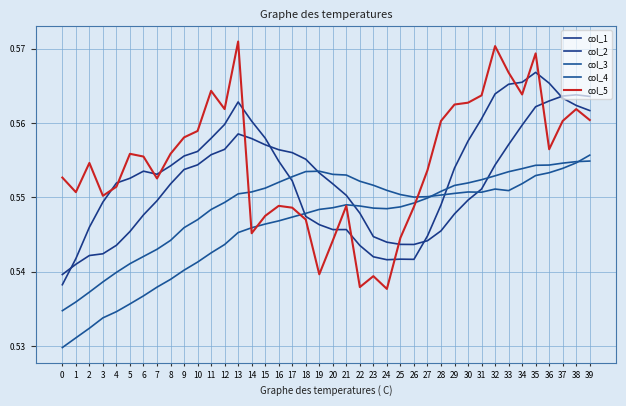

Rank the categories by col_4 value from highest to lowest.

39, 38, 37, 36, 35, 34, 33, 32, 31, 30, 29, 28, 27, 26, 21, 22, 25, 20, 23, 24, 19, 18, 17, 16, 15, 14, 13, 12, 11, 10, 9, 8, 7, 6, 5, 4, 3, 2, 1, 0